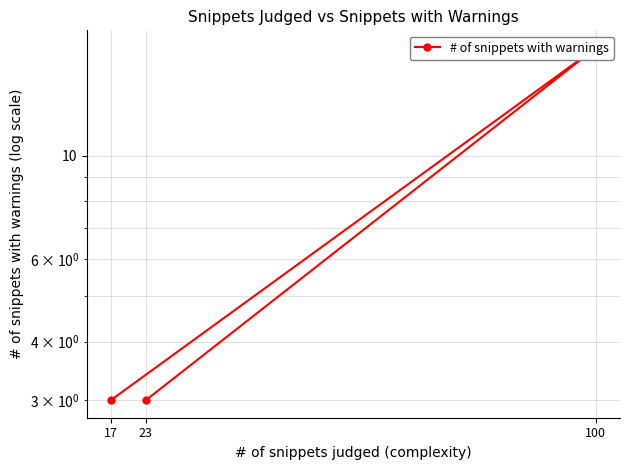

How many data points are above 3?

1